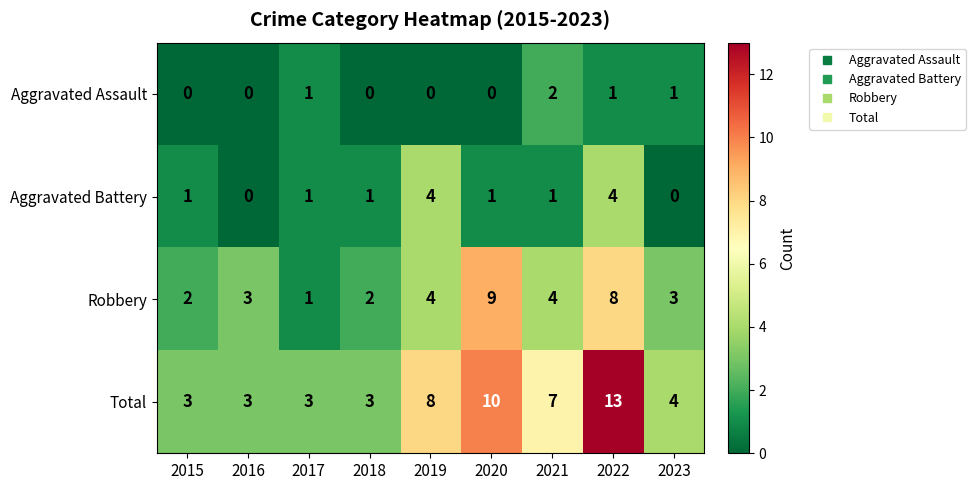

What is the difference between the highest and lowest values at 2017?

2